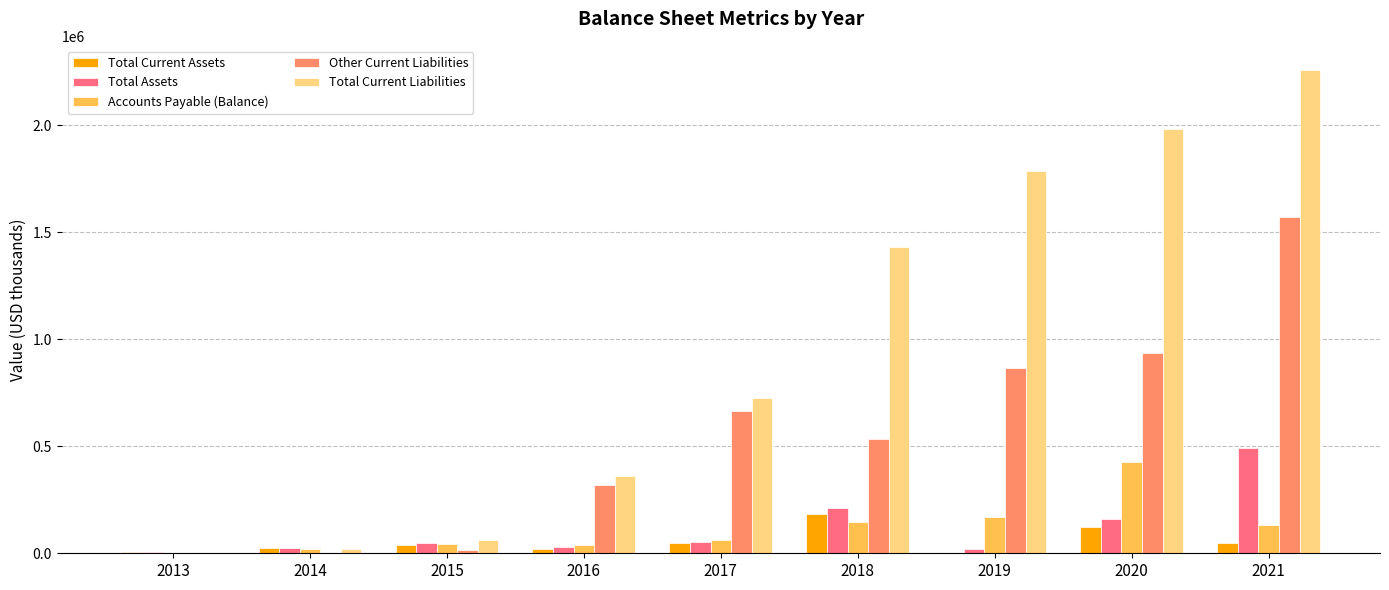

Is the value of Total Assets at 2018 greater than the value of Accounts Payable (Balance) at 2017?

Yes